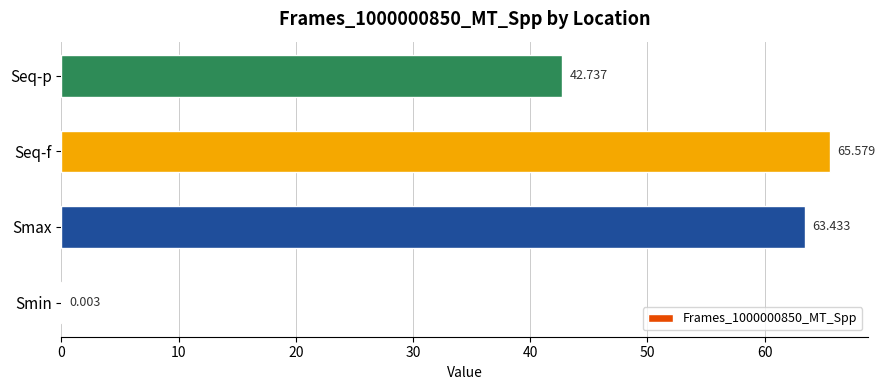

Between Smin and Seq-p, which is larger?

Seq-p